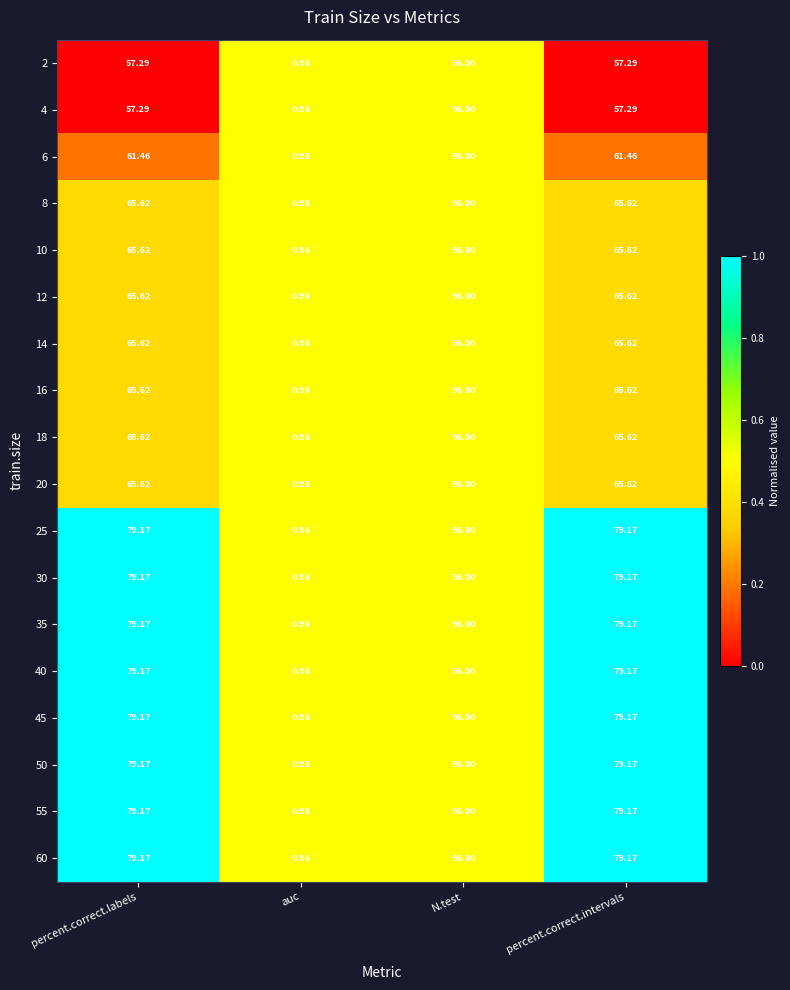

Is the value of 35 at percent.correct.intervals greater than the value of 4 at percent.correct.intervals?

Yes